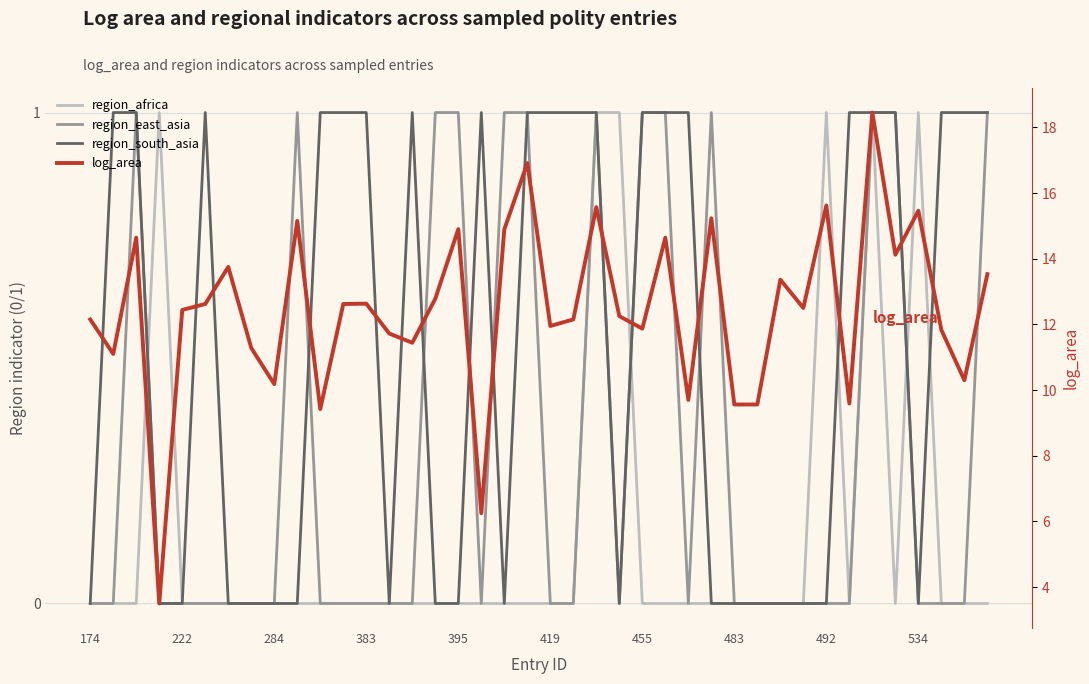

What are all the series names shown in the legend?

region_africa, region_east_asia, region_south_asia, log_area